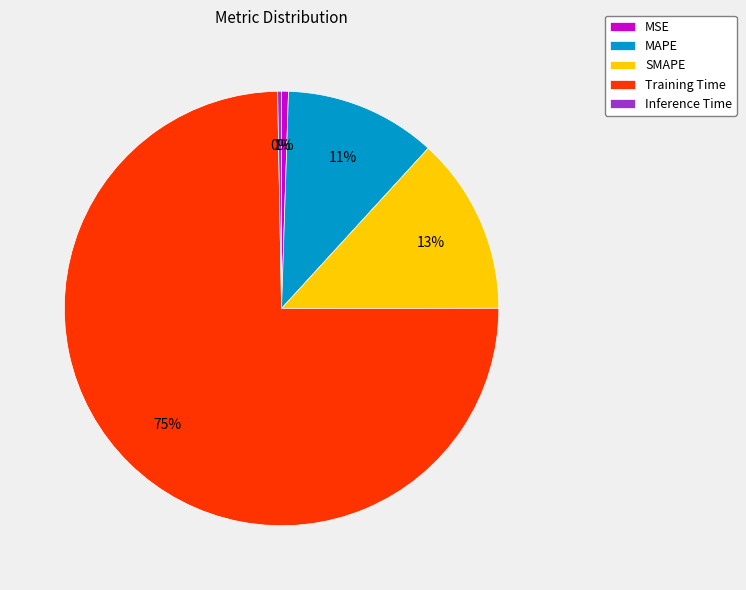

Is the sum of Training Time and Inference Time greater than half?

Yes